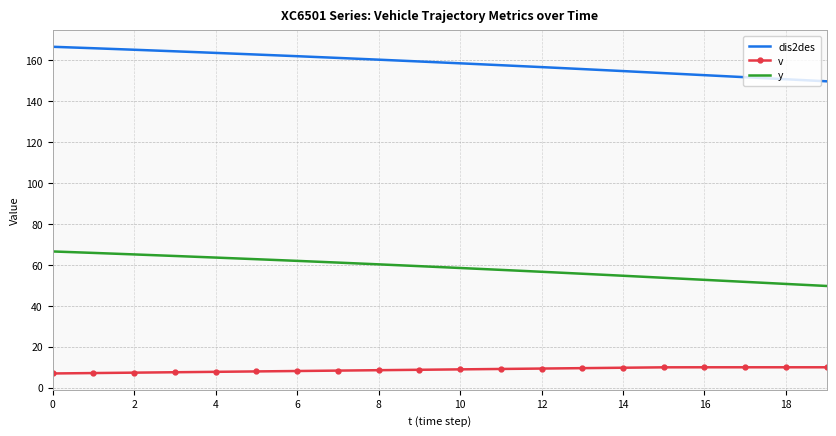

List the series in order of their peak value, highest first.

dis2des, y, v